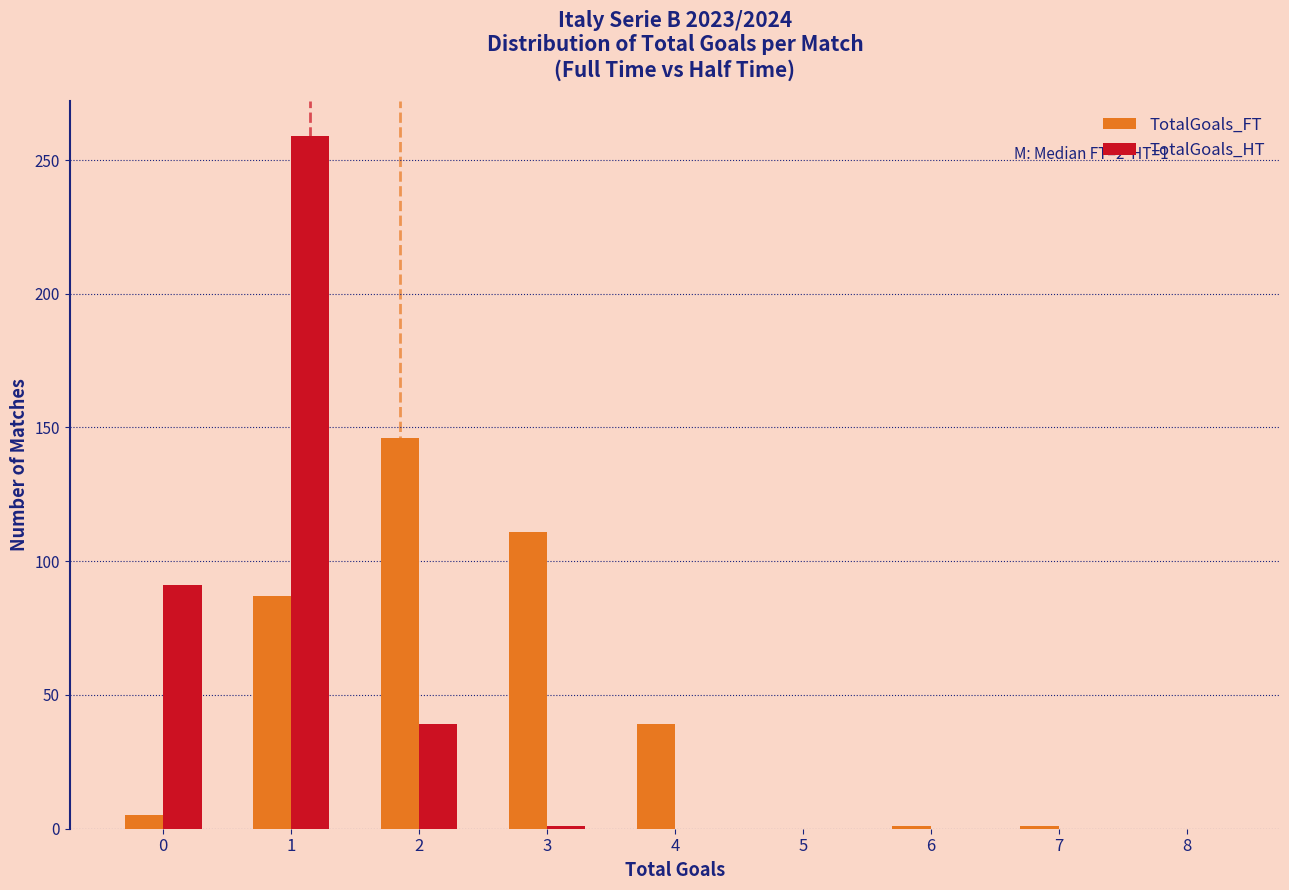

In the TotalGoals_FT series, which range on the x-axis has the tallest bar?

1.5 to 2.5